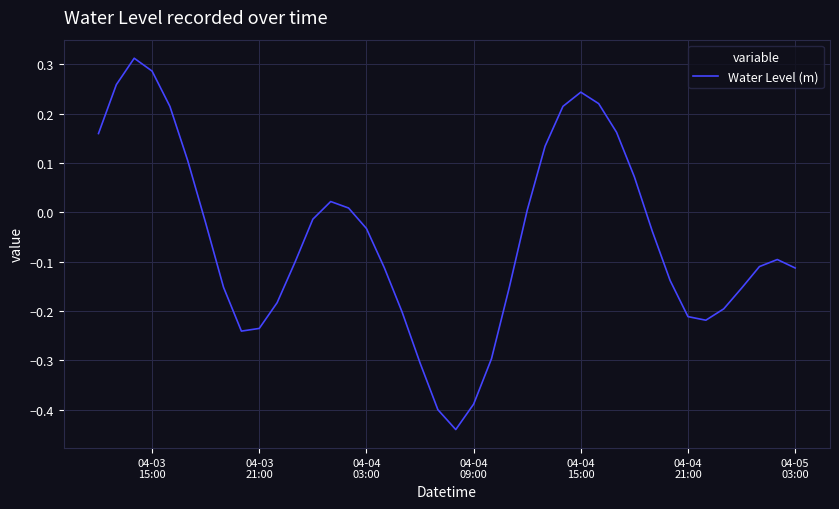

Count the number of values greater than 0.

15